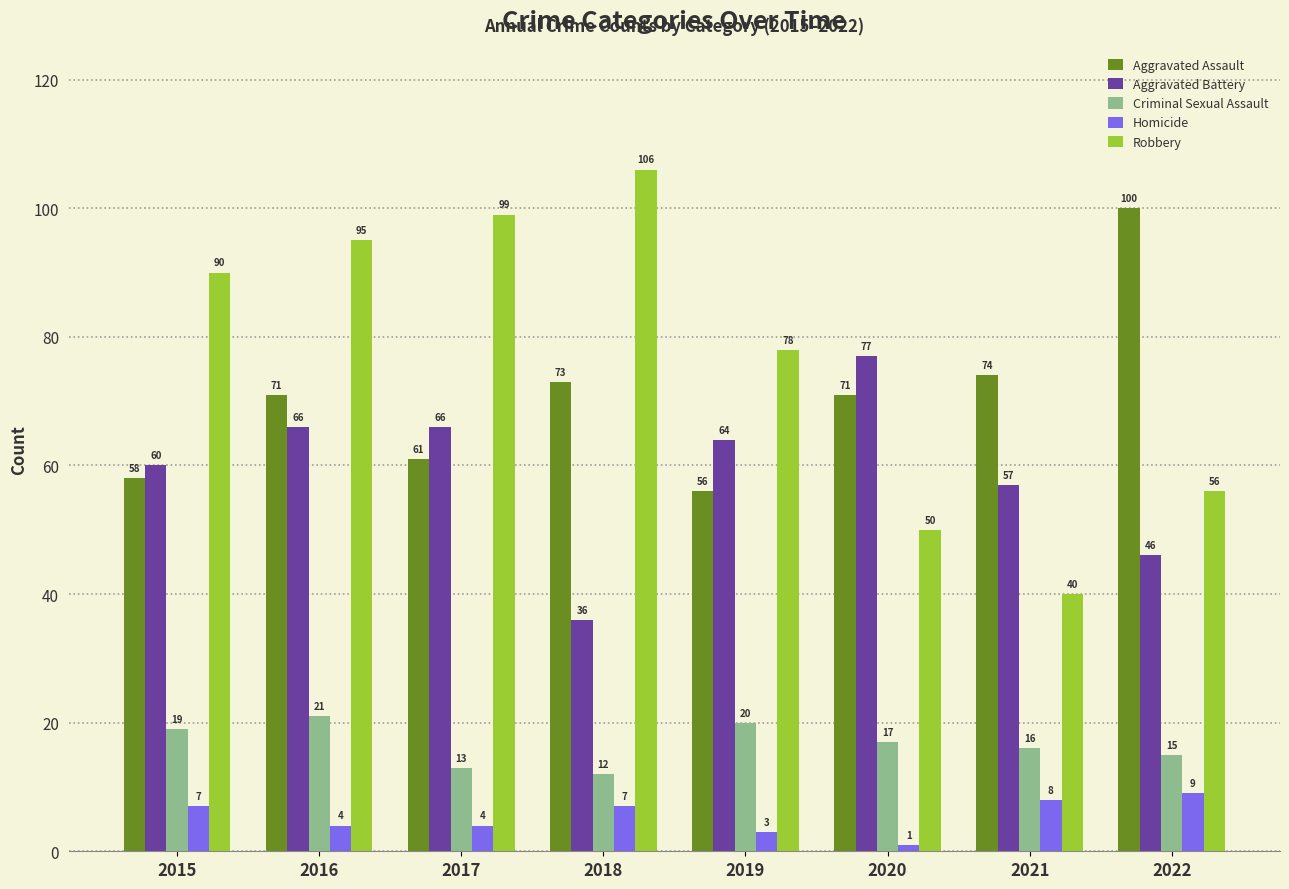

What is the difference between the maximum and minimum values in the Robbery series?

66